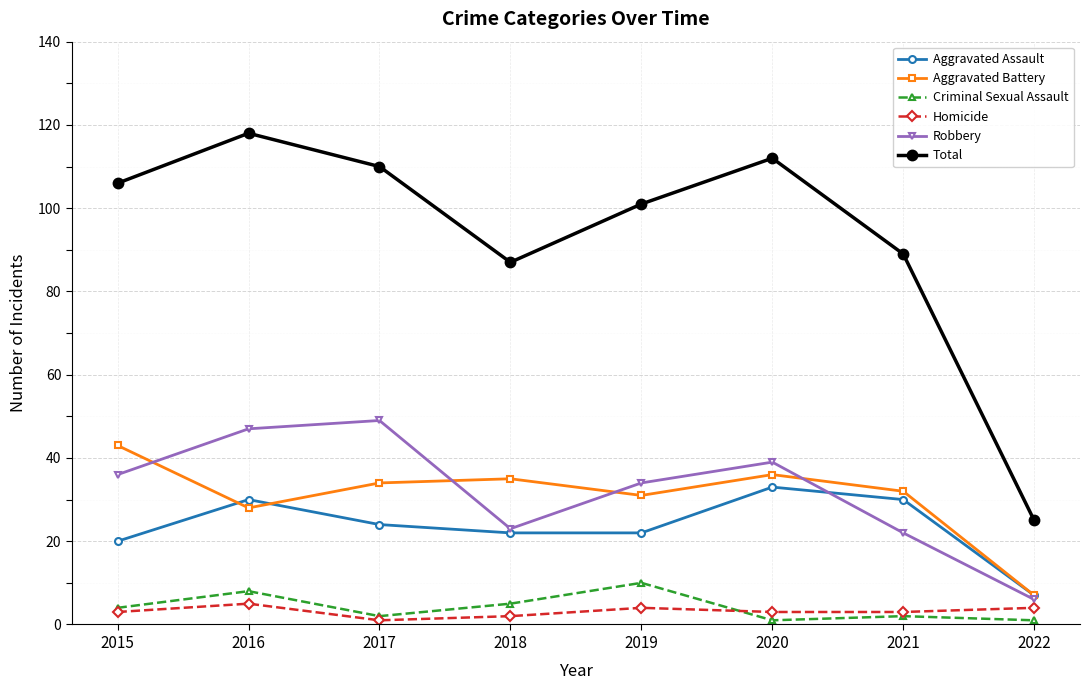

What is the average value of the Robbery series?

32